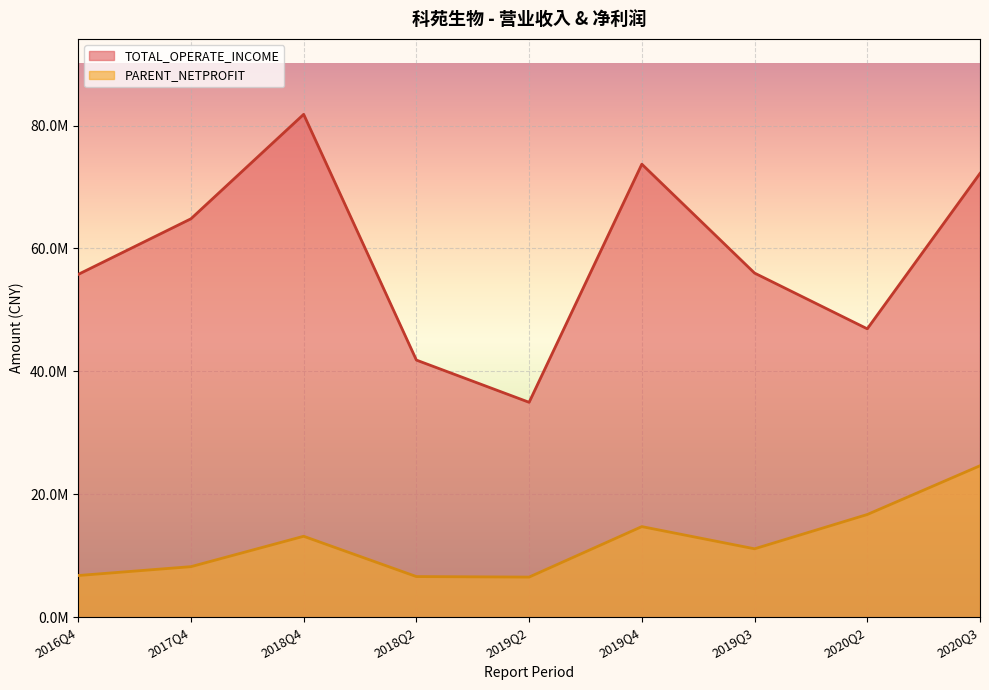

How many interior local peaks does the PARENT_NETPROFIT series have?

2